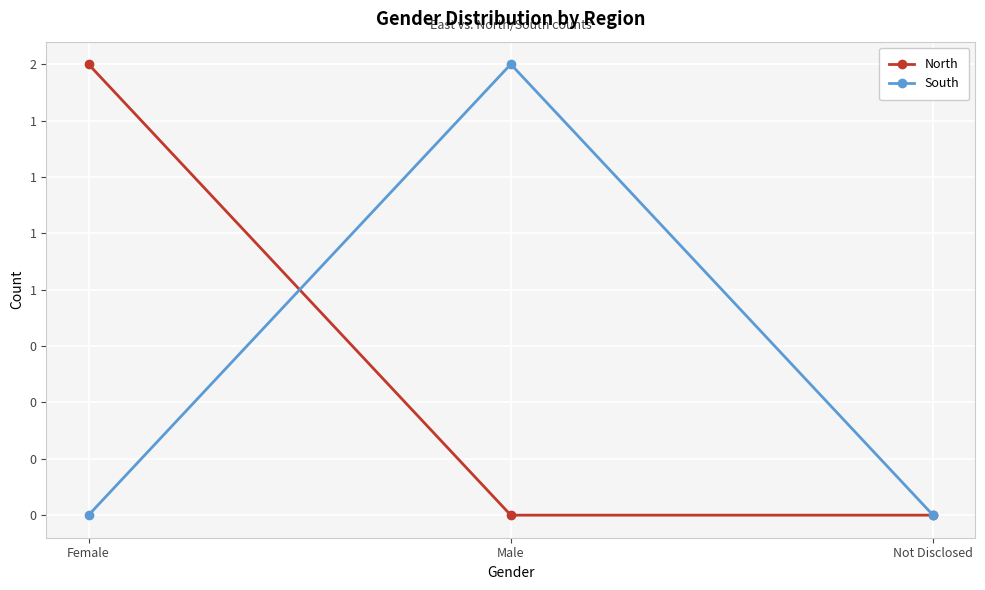

Reading right to left, extract all data points from this chart.

North: 0	0	2
South: 0	2	0